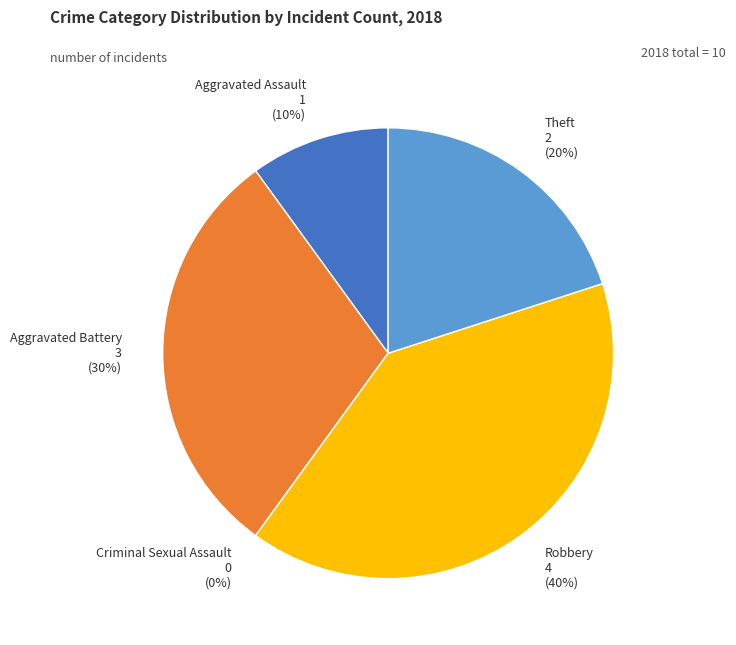

To the nearest percent, what is the difference between the Aggravated Assault and Robbery slice percentages?

30%